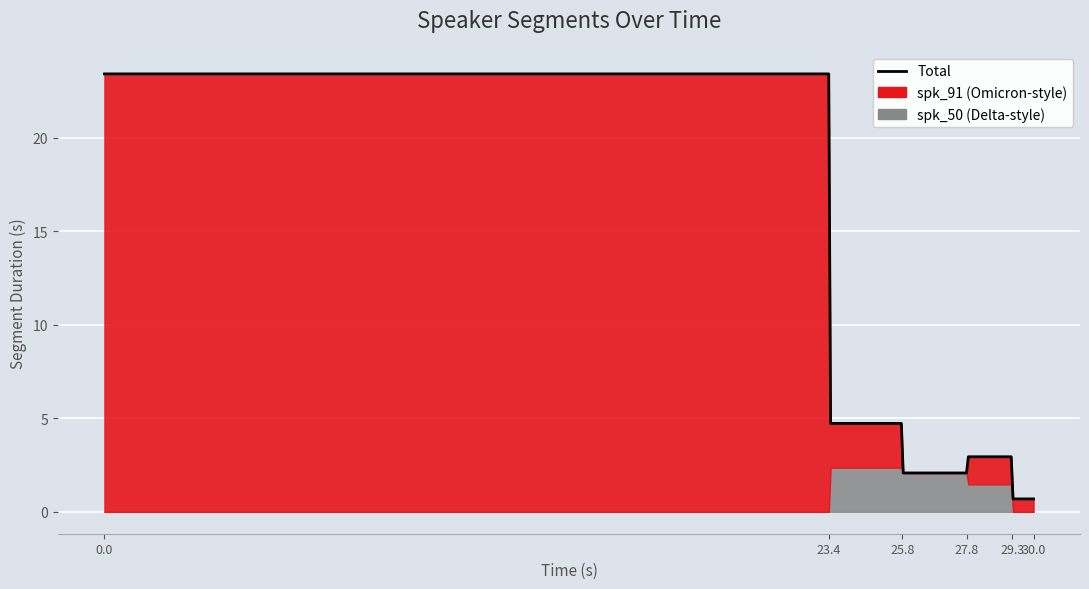

Count the number of data series in this chart.

2